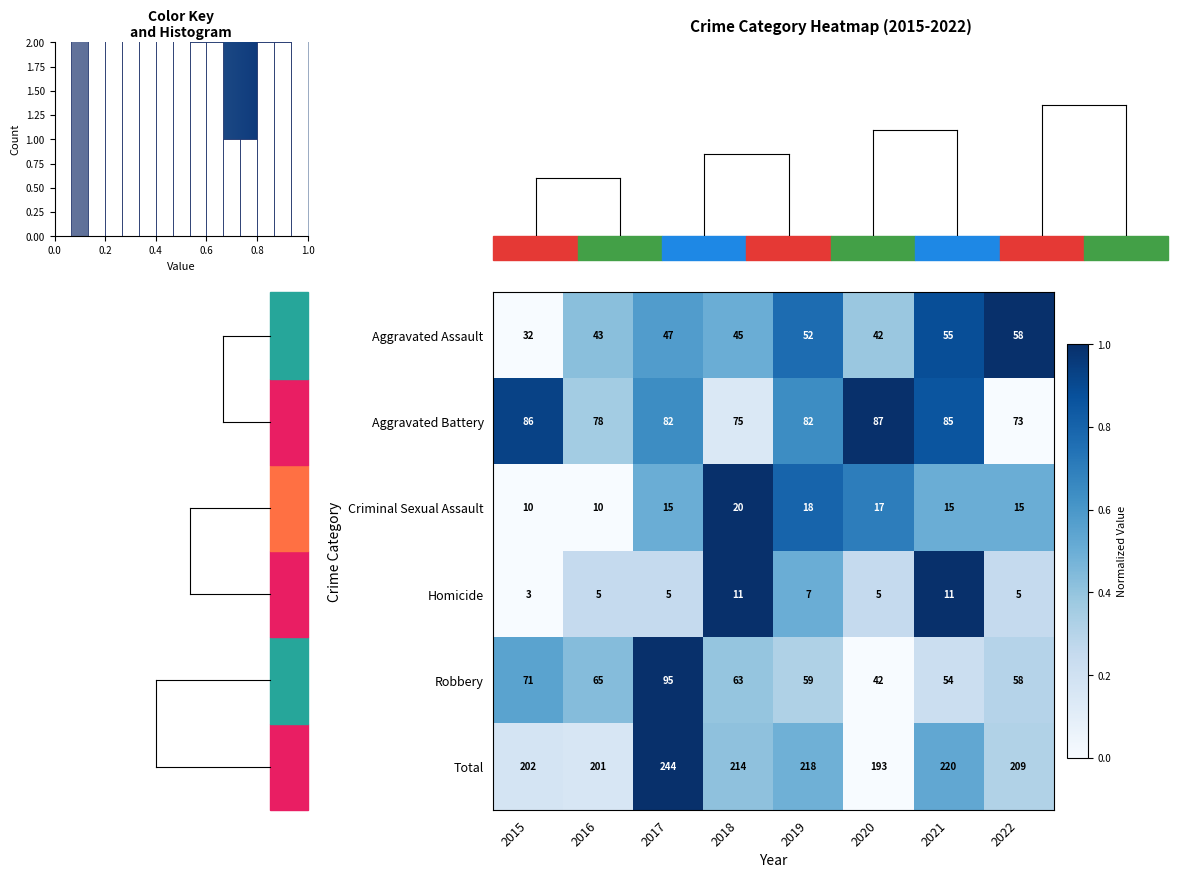

What is the difference between the Homicide values at 2021 and 2022?

6